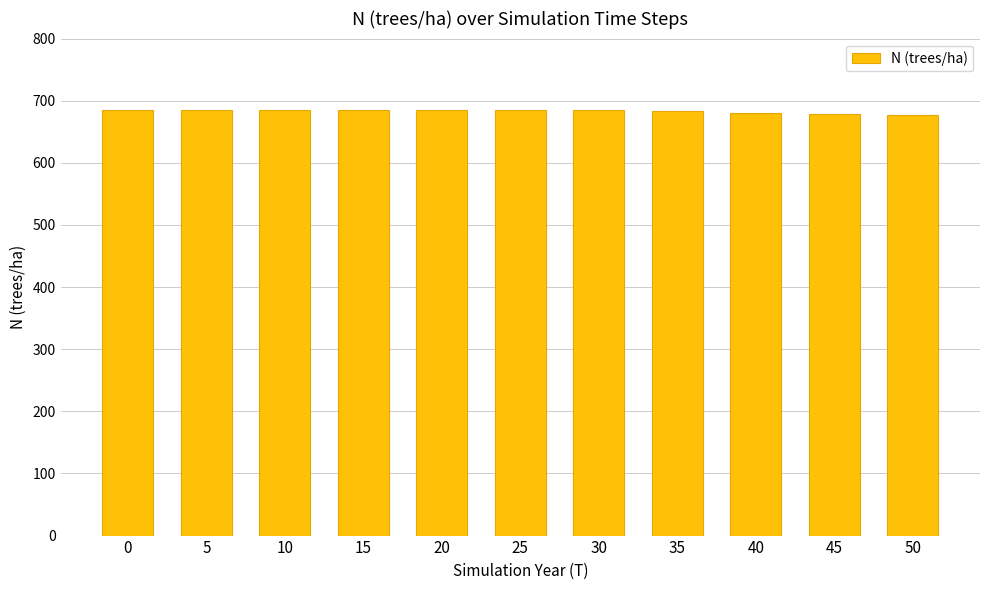

What is the value of the 8th bar from the left?

683.4